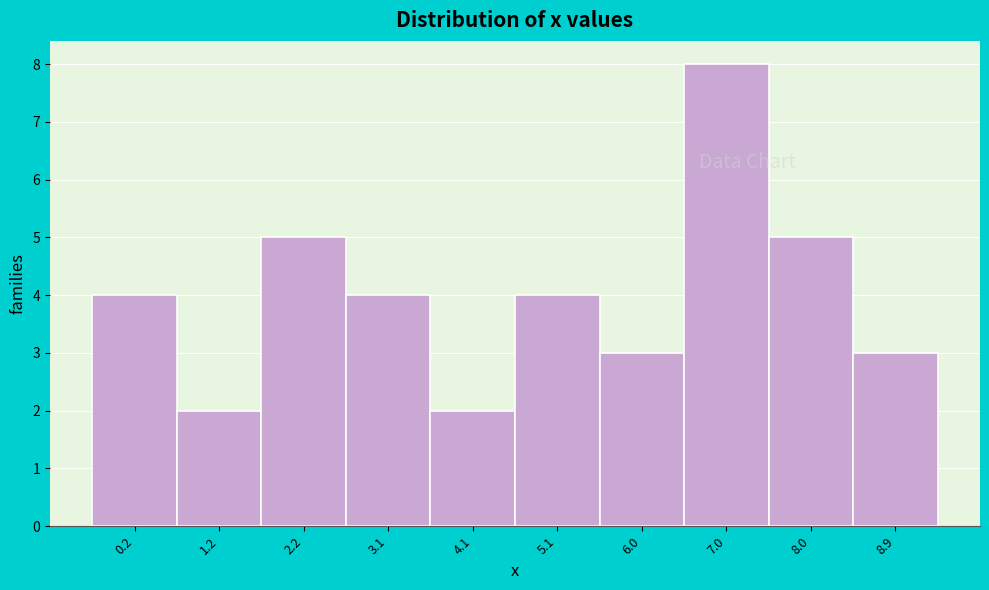

Reading left to right, transcribe all the data shown in this chart.

0.2=4	1.2=2	2.2=5	3.1=4	4.1=2	5.1=4	6.0=3	7.0=8	8.0=5	8.9=3